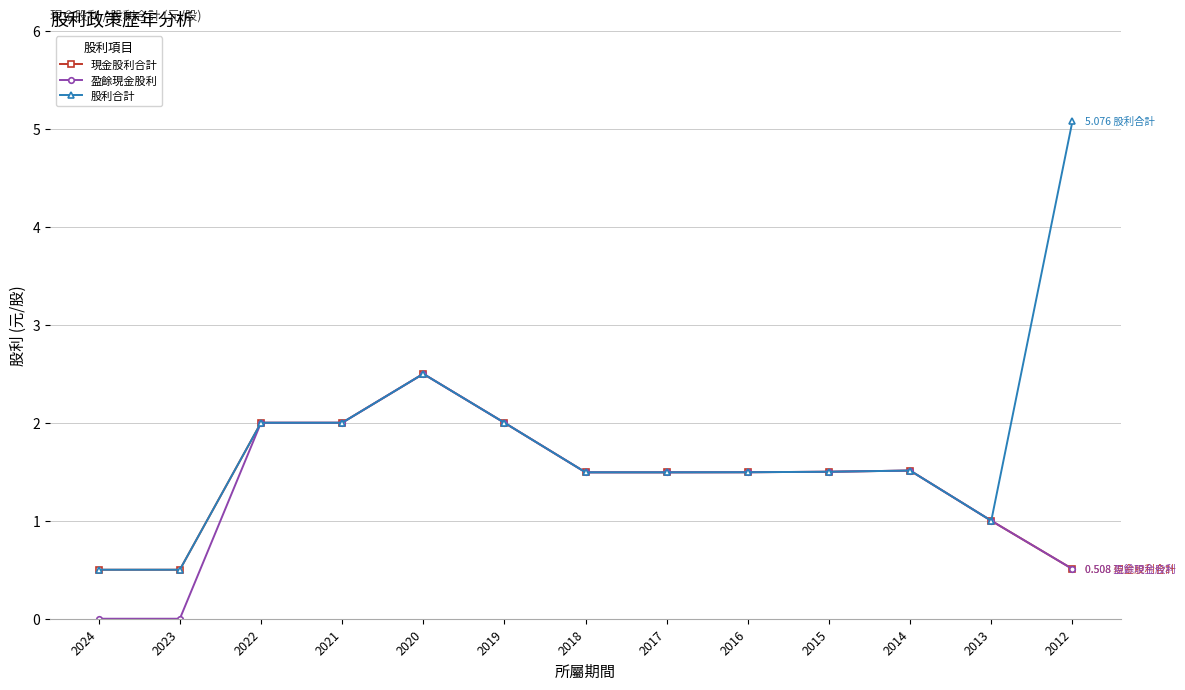

True or false: 現金股利合計 has more than 1 interior local peaks.

True